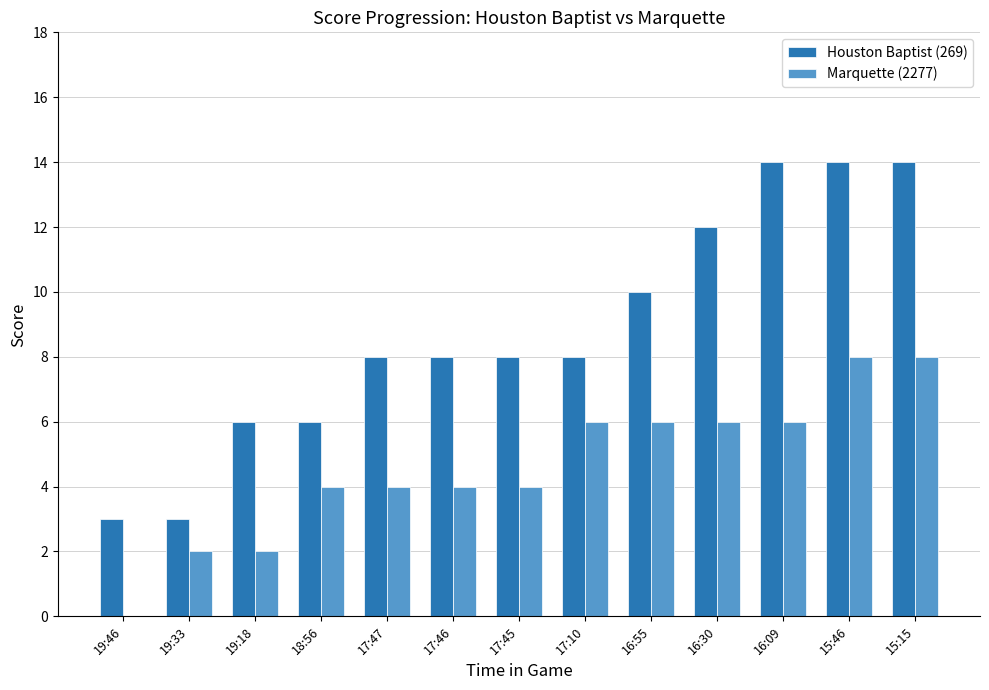

Reading left to right, list all the values displayed in this chart.

Houston Baptist (269): 3	3	6	6	8	8	8	8	10	12	14	14	14
Marquette (2277): 0	2	2	4	4	4	4	6	6	6	6	8	8